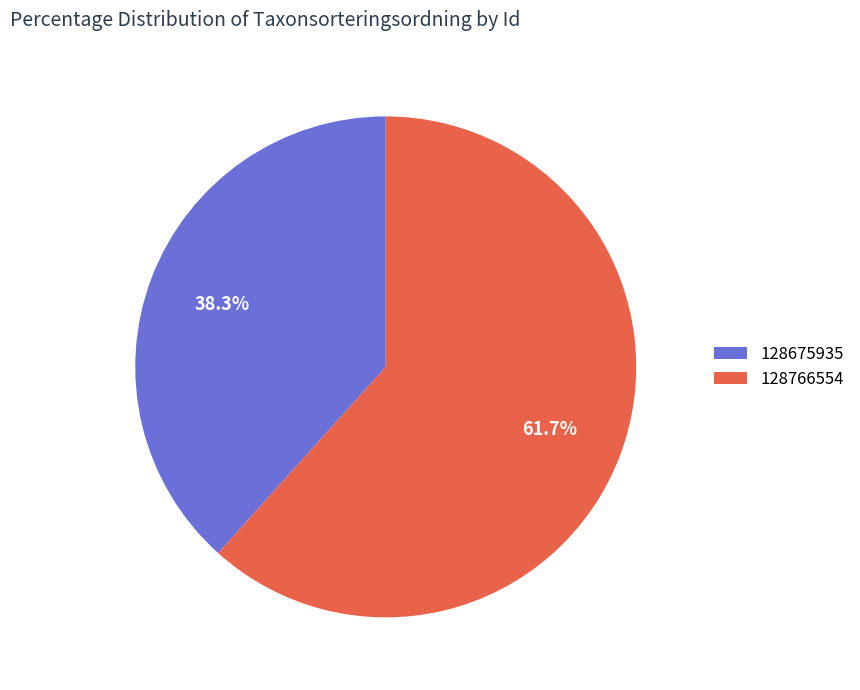

Is there a majority slice in this chart?

Yes